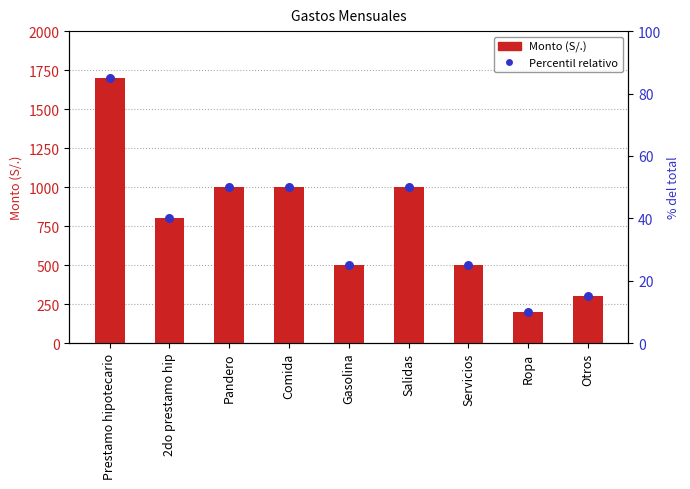

Which series has the largest total across all categories?

Monto (S/.)